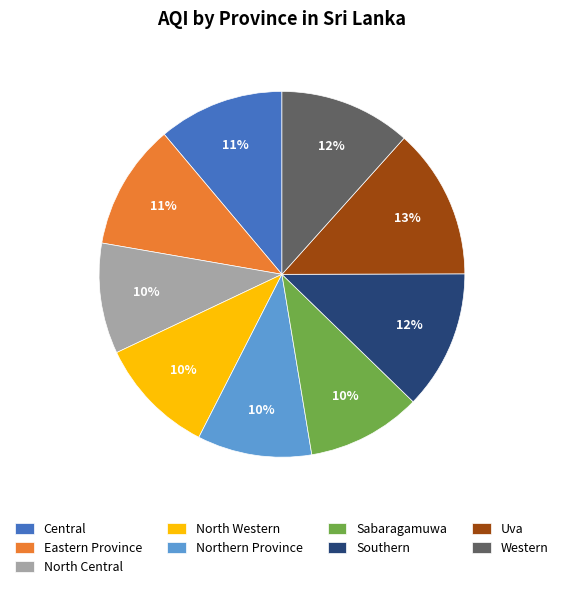

To the nearest percent, what is the difference between the Southern and Uva slice percentages?

1%